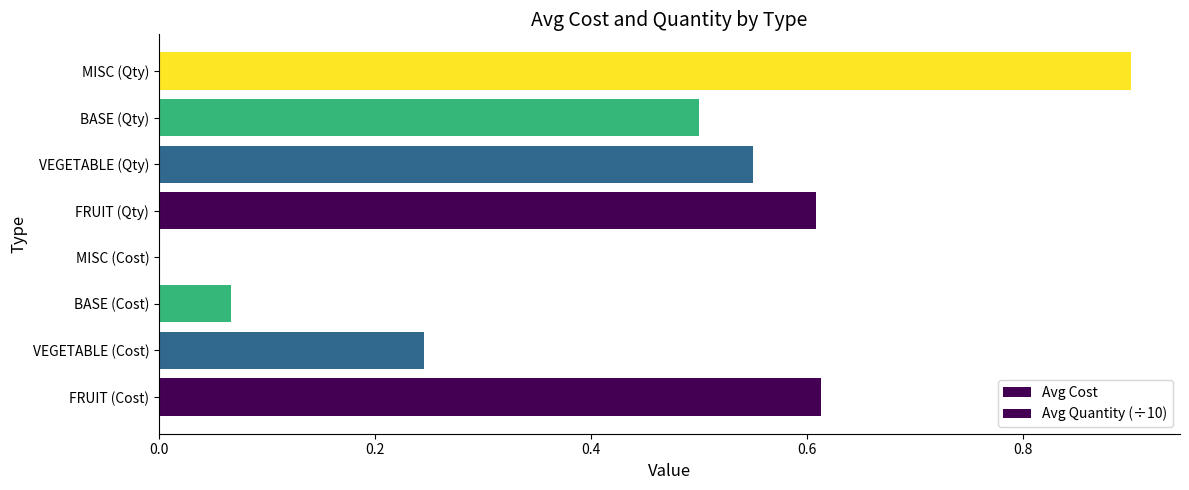

What is the sum of all Avg Cost values?

0.9